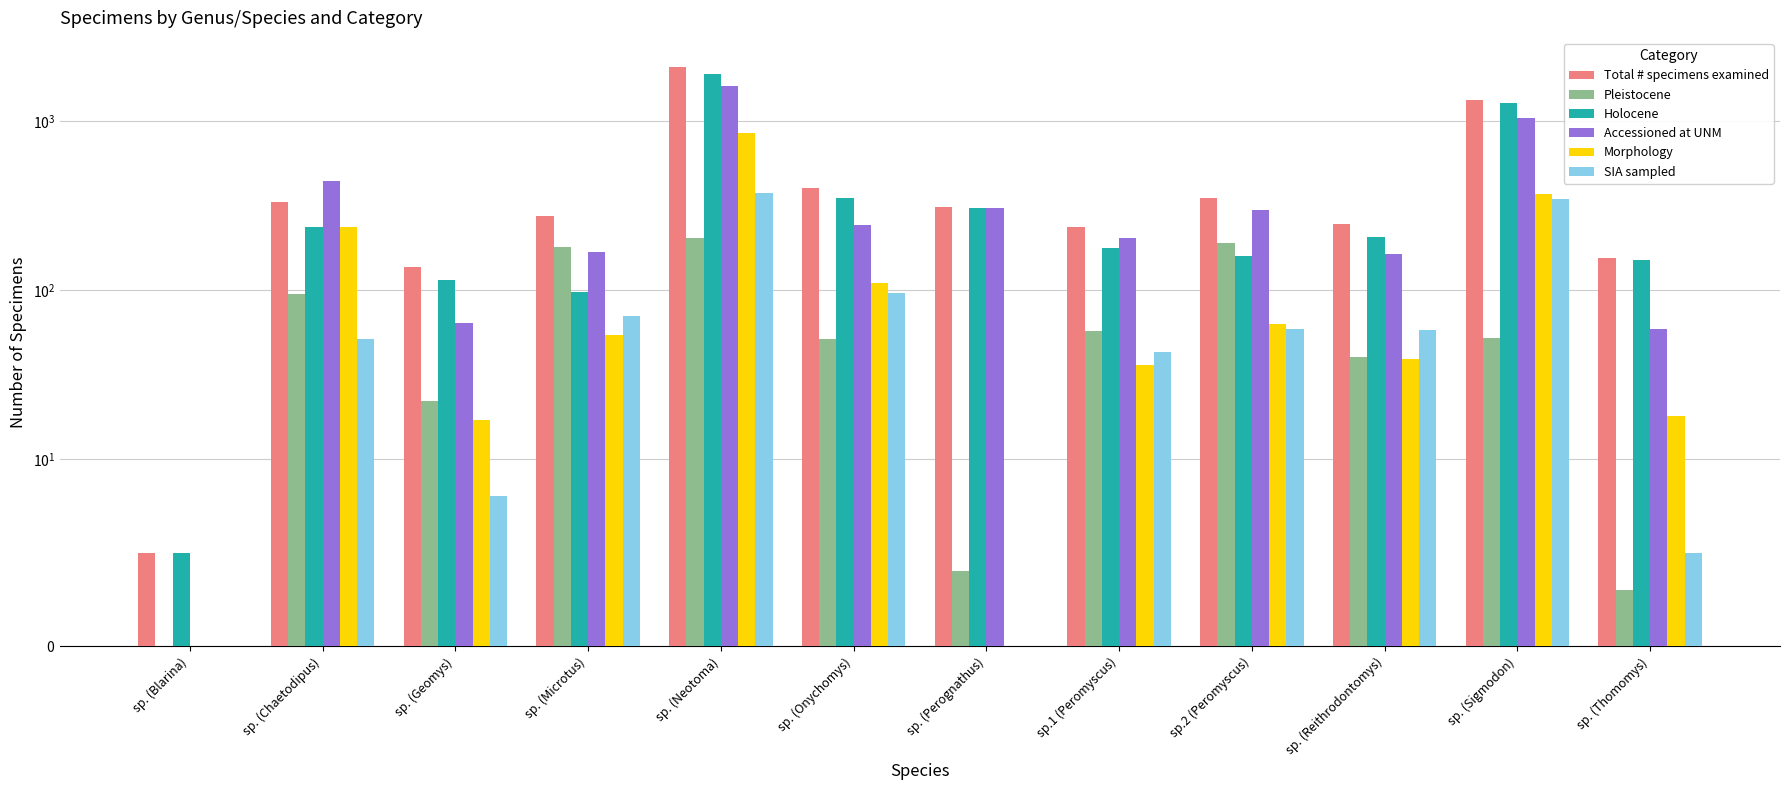

What is the label of the 7th bar from the right?

sp. (Onychomys)